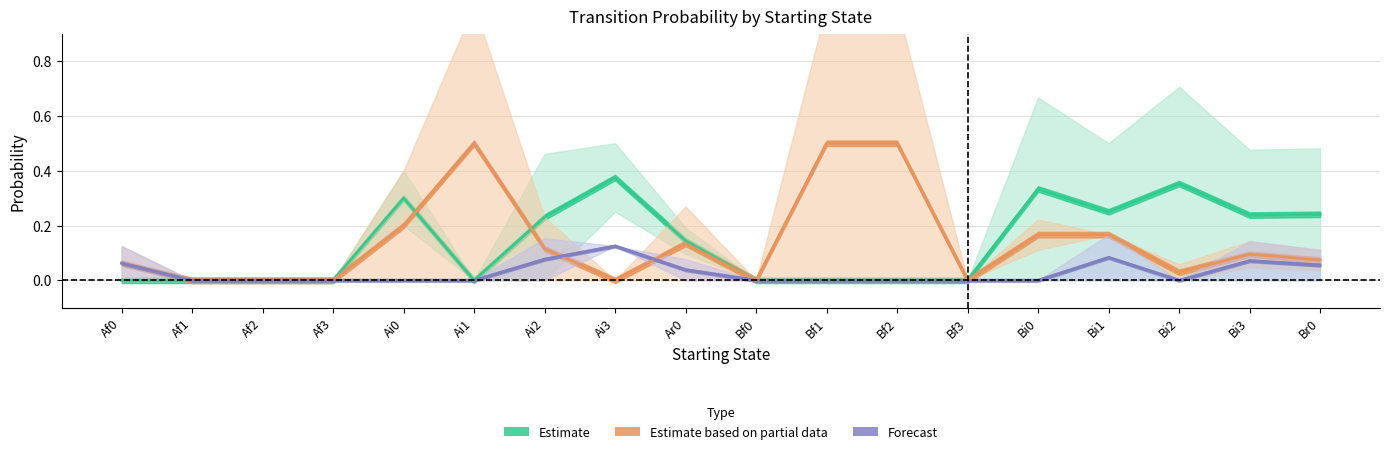

Is it true that Ai3 equals 0.1 at Bi0?

True